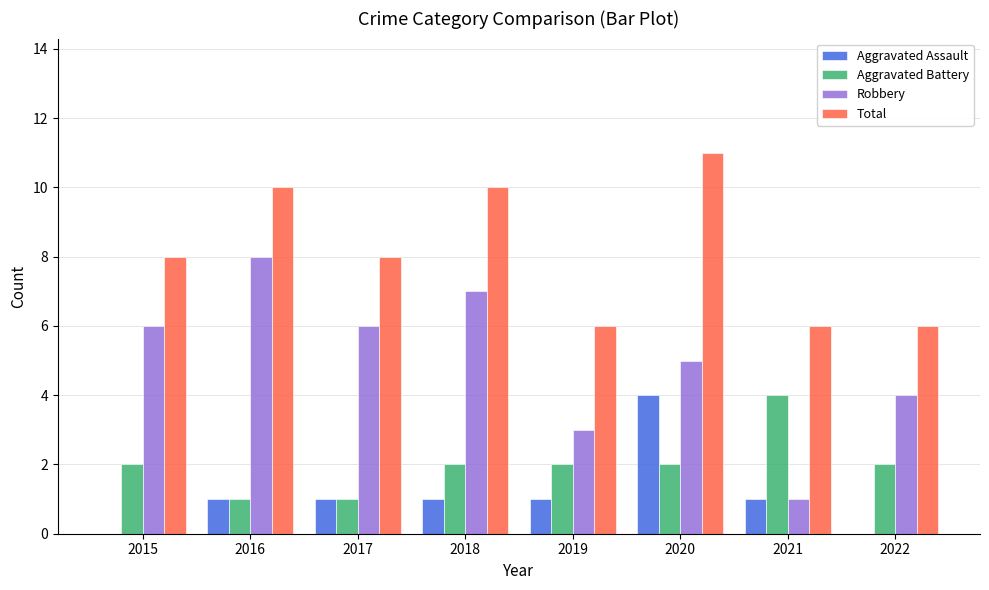

What is the maximum value for Total?

11